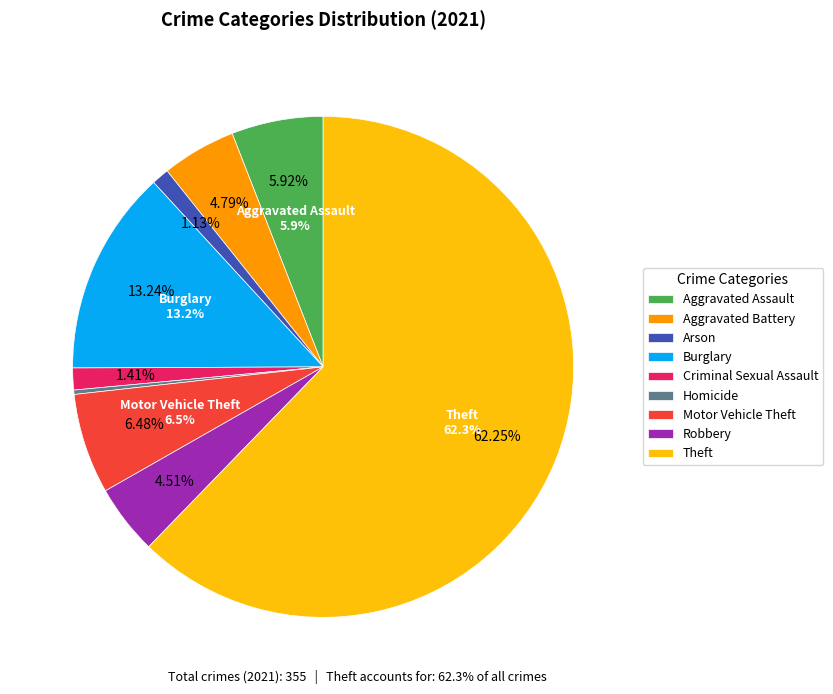

What is the largest slice in the pie chart?

Theft